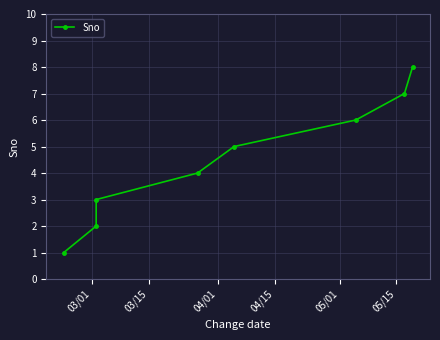

Does the chart display data point markers on the line(s)?

Yes